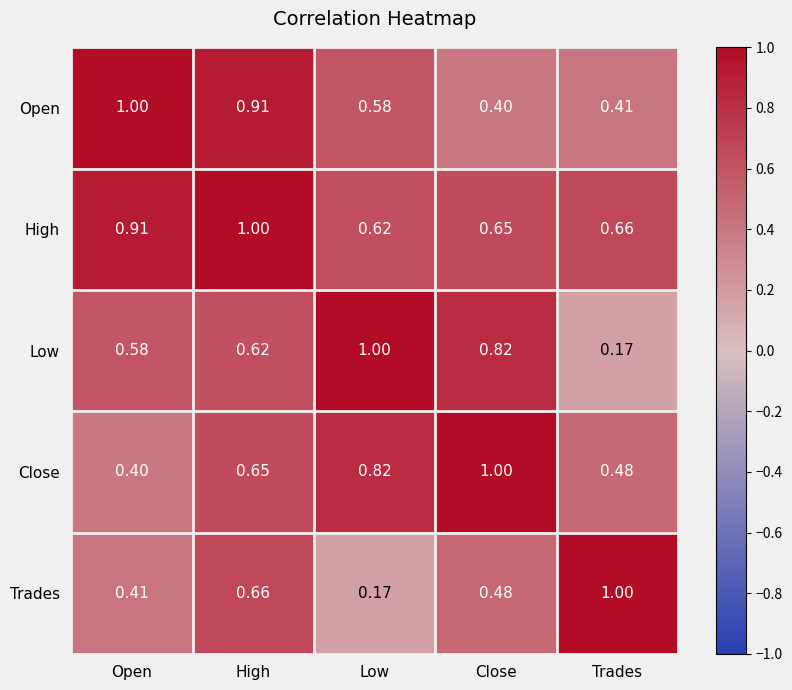

At which label is Open closest to 0?

Close